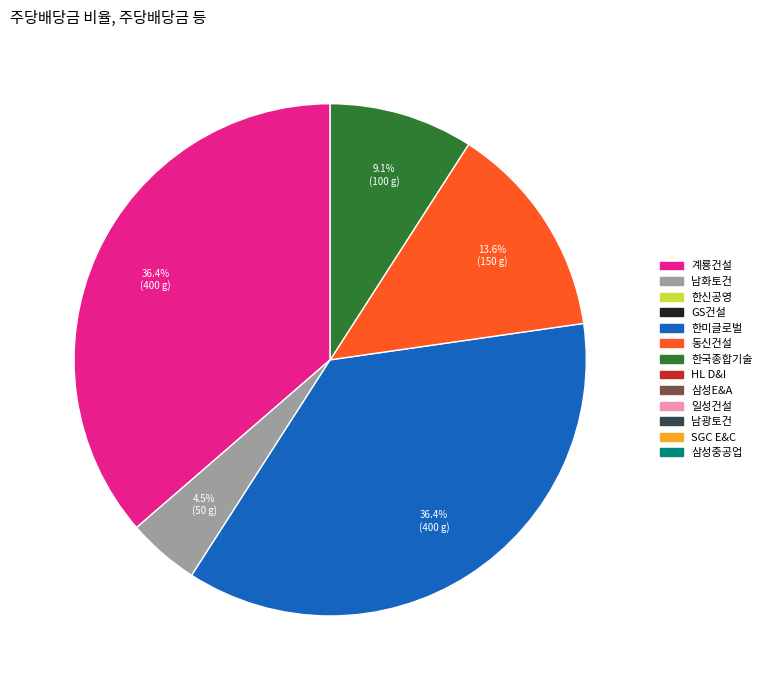

Is there any slice that represents more than half of the pie?

No